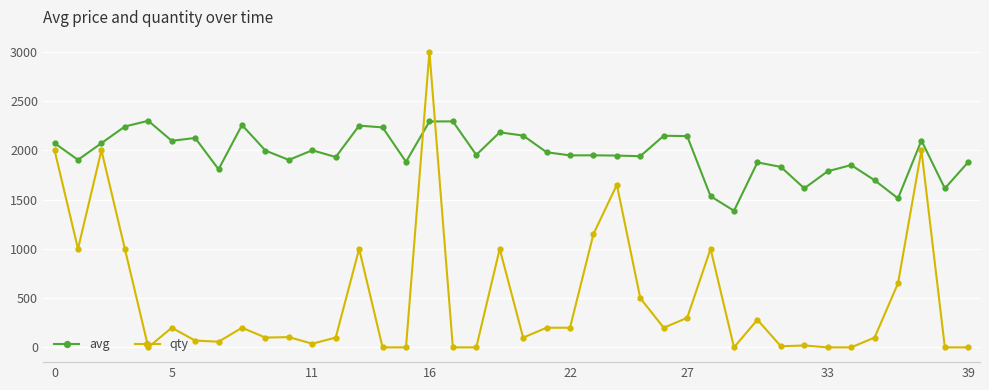

Does the chart display data point markers on the line(s)?

Yes